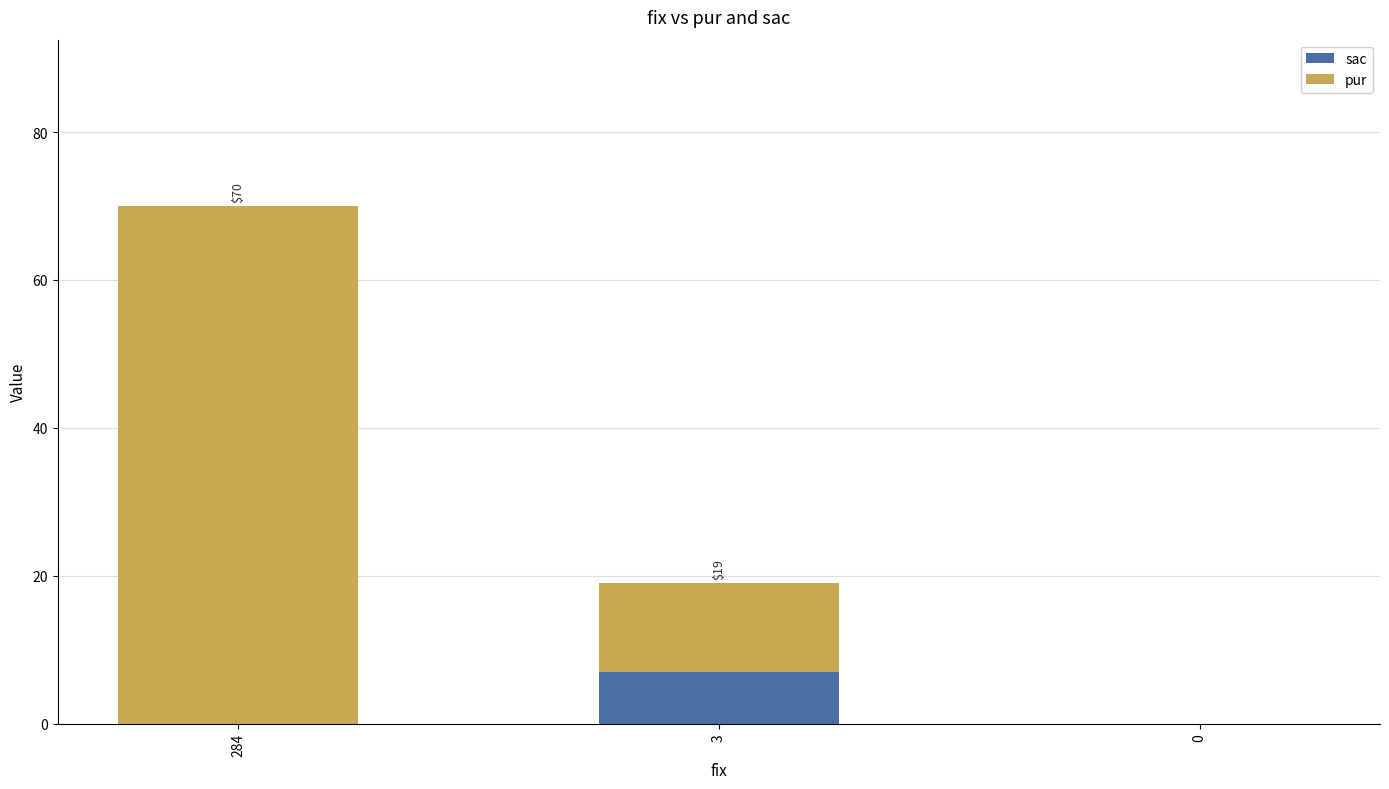

At which category is the sum across all series the highest?

284